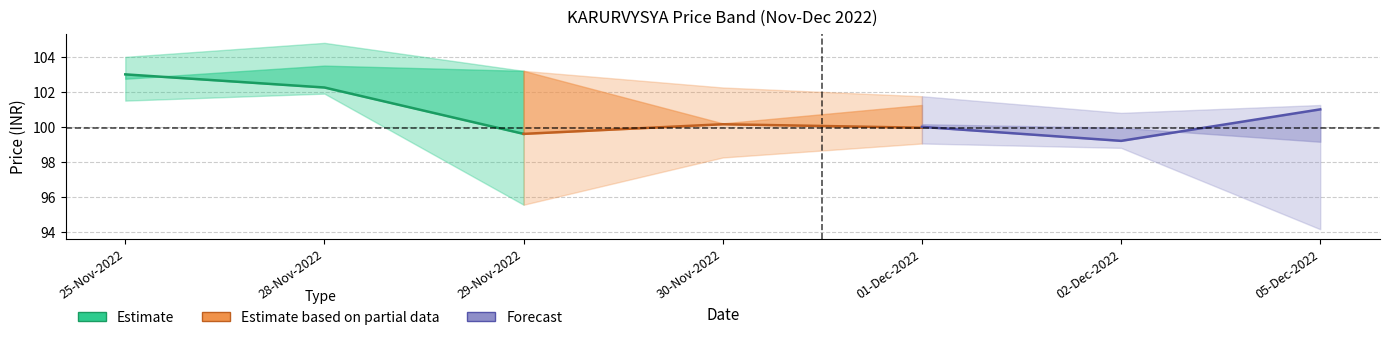

Does the chart display data point markers on the line(s)?

No